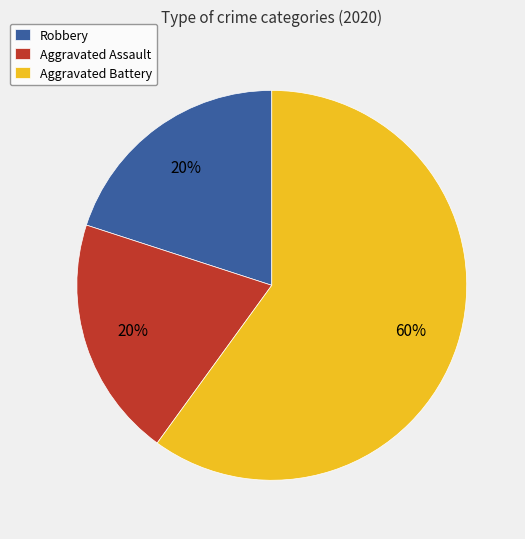

The Aggravated Battery slice represents 66% of the pie. True or false?

False